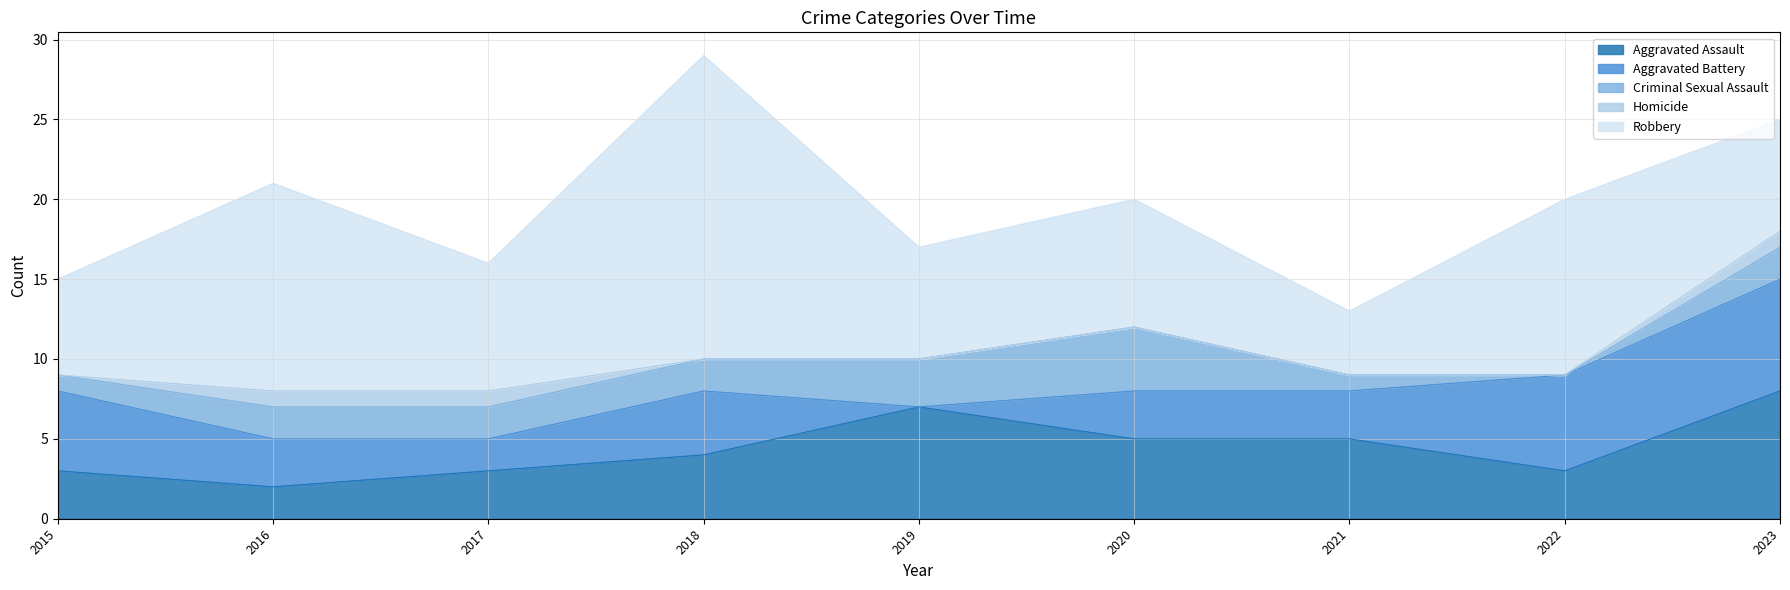

True or false: Homicide and Robbery cross at least once.

False